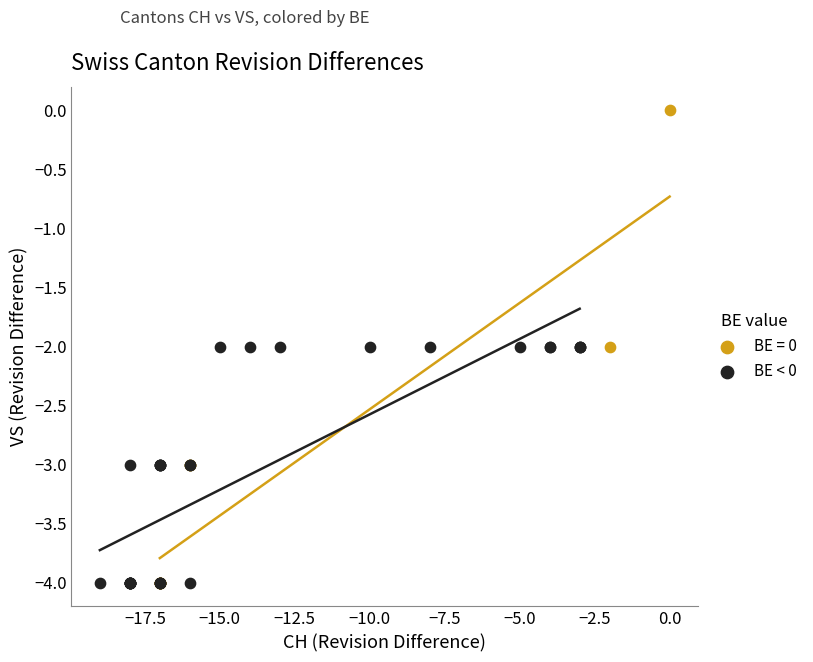

Which series contains the highest Y value?

BE = 0